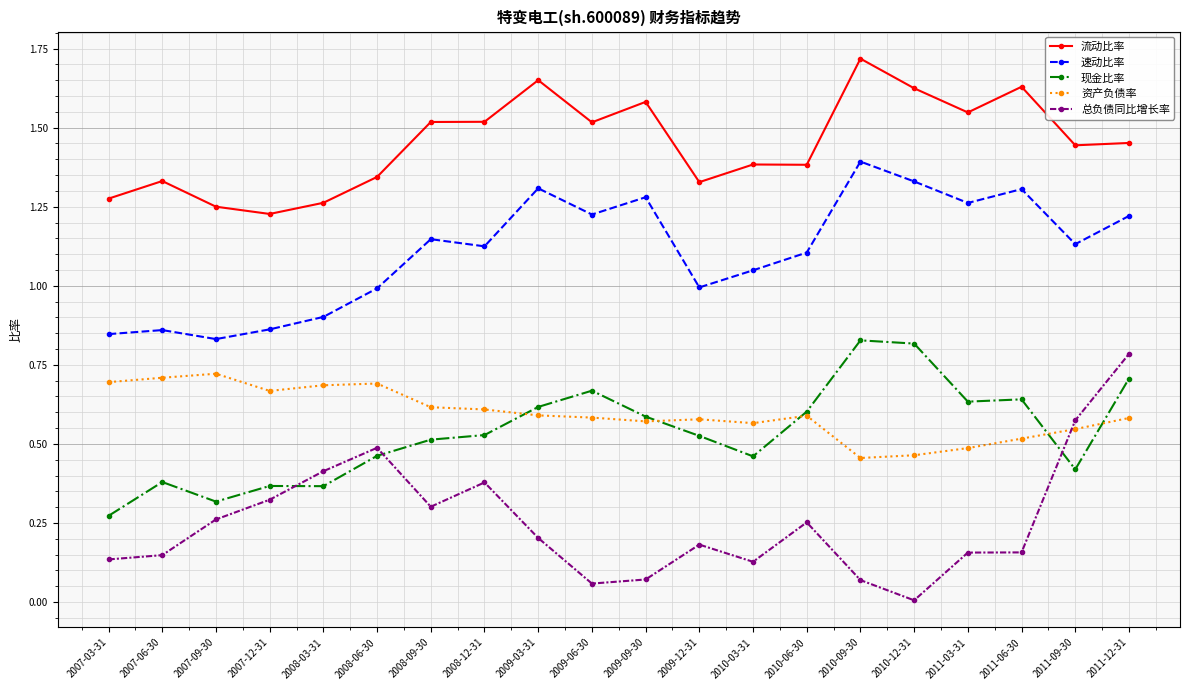

Which series has the largest total across all categories?

流动比率